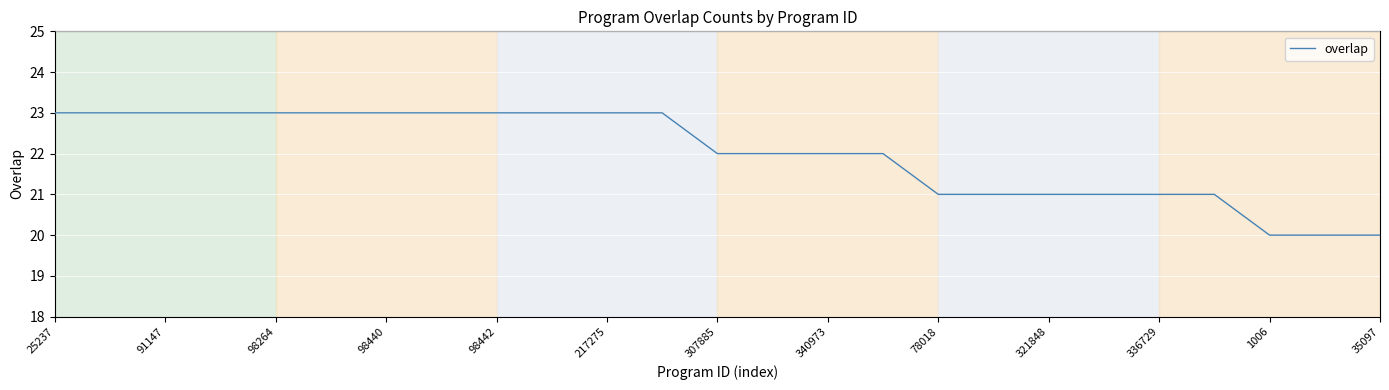

Reading left to right, transcribe all the data shown in this chart.

23	23	23	23	23	23	23	23	23	23	23	23	22	22	22	22	21	21	21	21	21	21	20	20	20